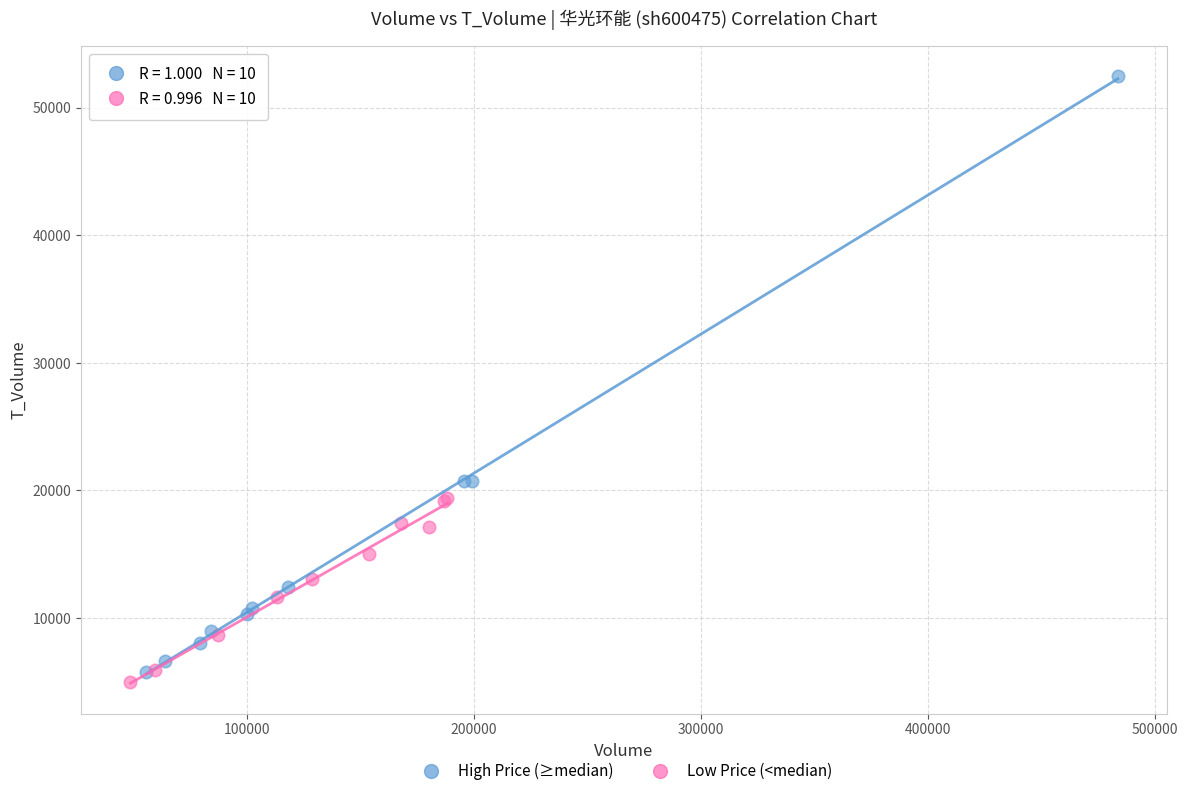

Which series reaches the maximum Y coordinate?

High Price (≥median)